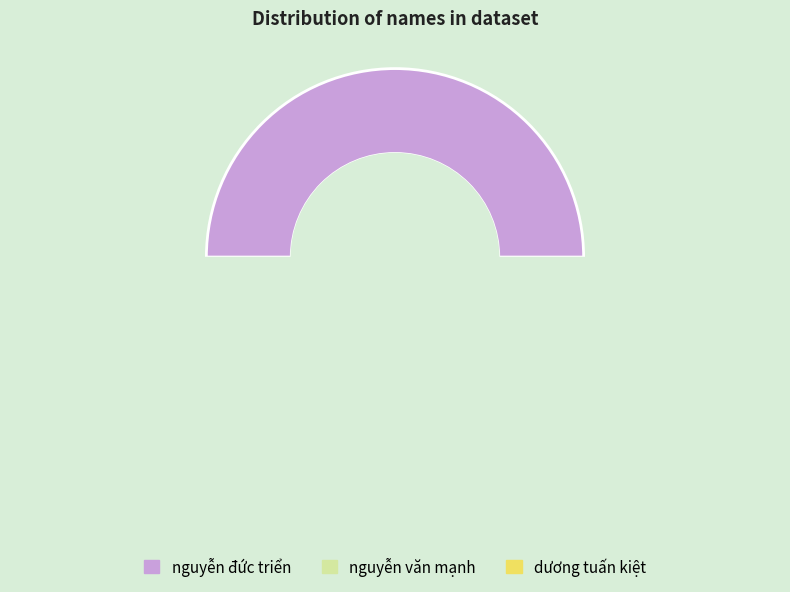

What is the total percentage of nguyễn văn mạnh and dương tuấn kiệt?

50.0%